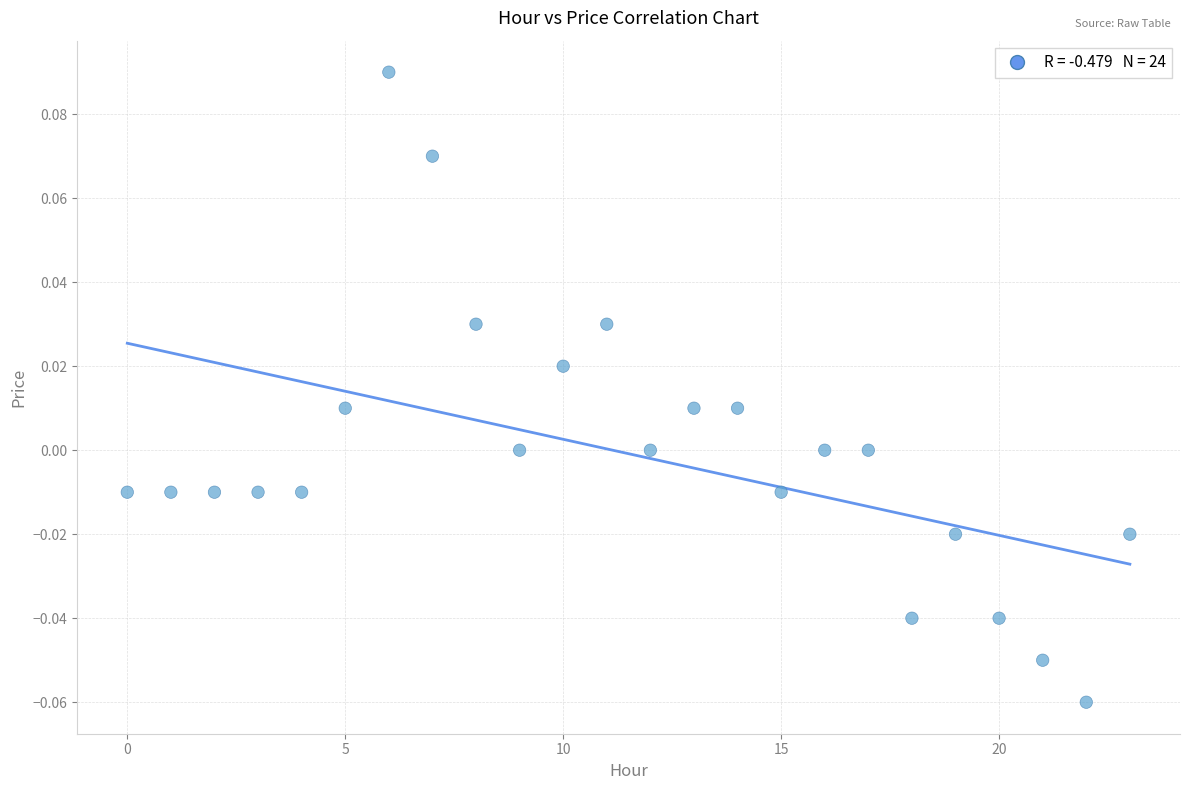

How many data points are displayed?

24